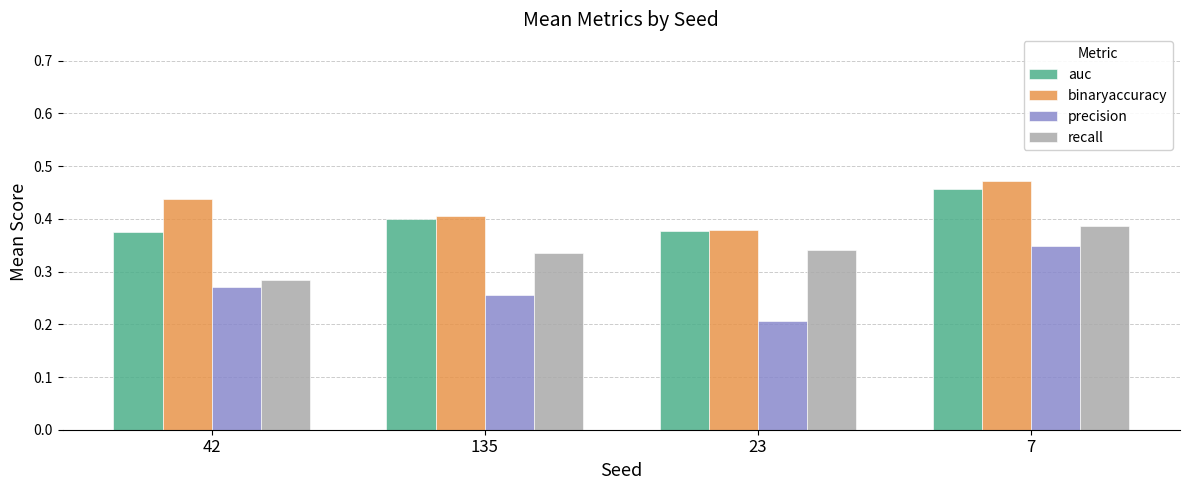

What is the sum of the recall values at 135 and 23?

0.7